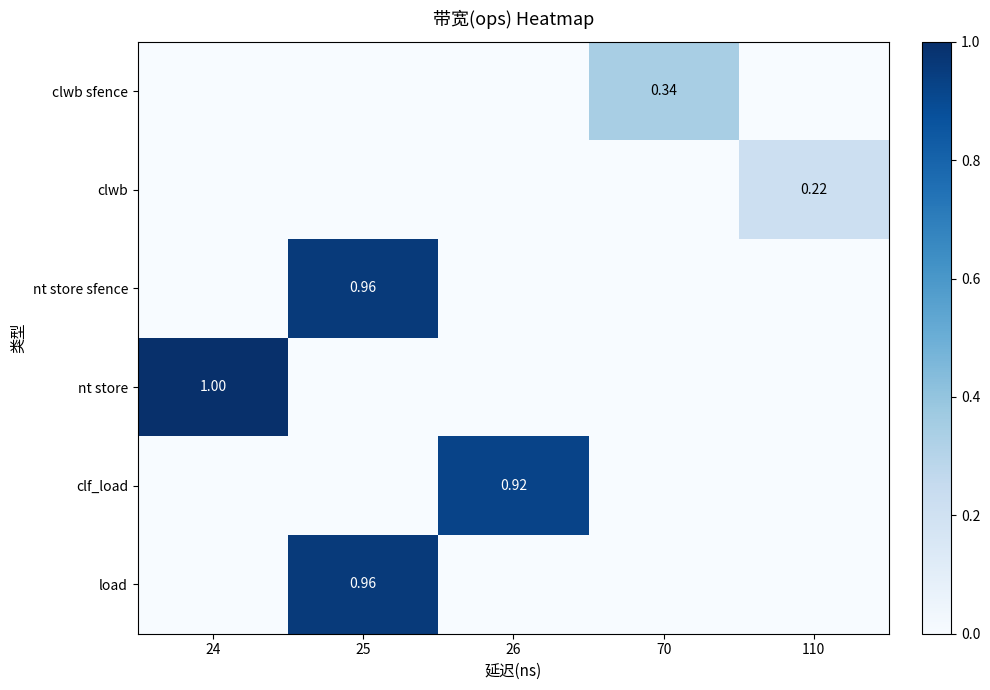

The value of clwb sfence at 110 is -0.2. True or false?

False